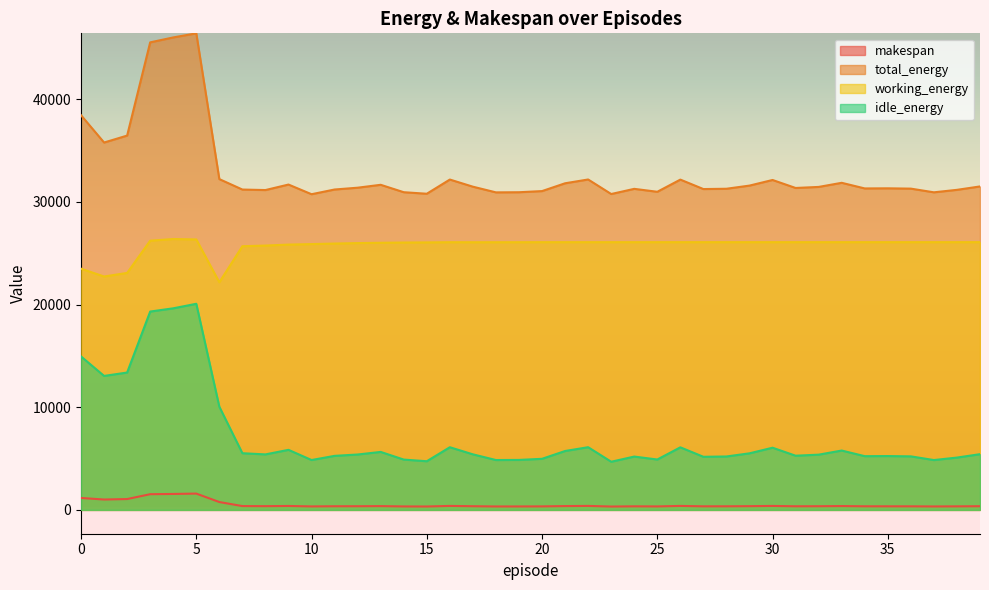

Read the total_energy value at 8.

31163.4